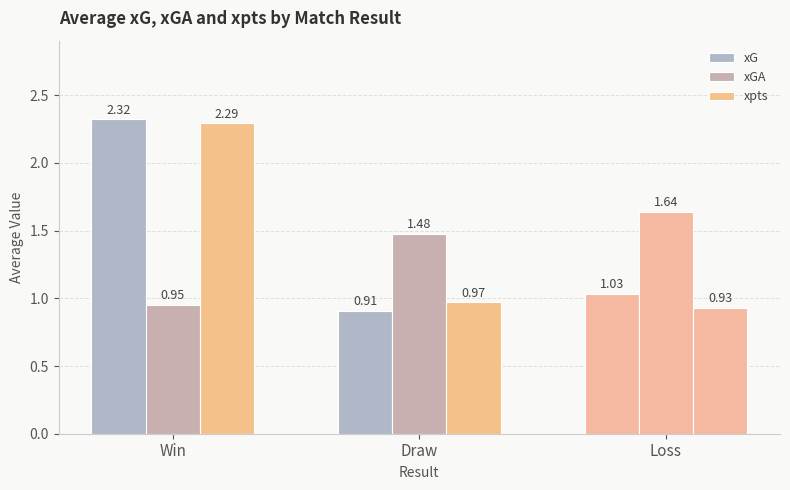

Which label corresponds to the smallest value in the chart?

Draw